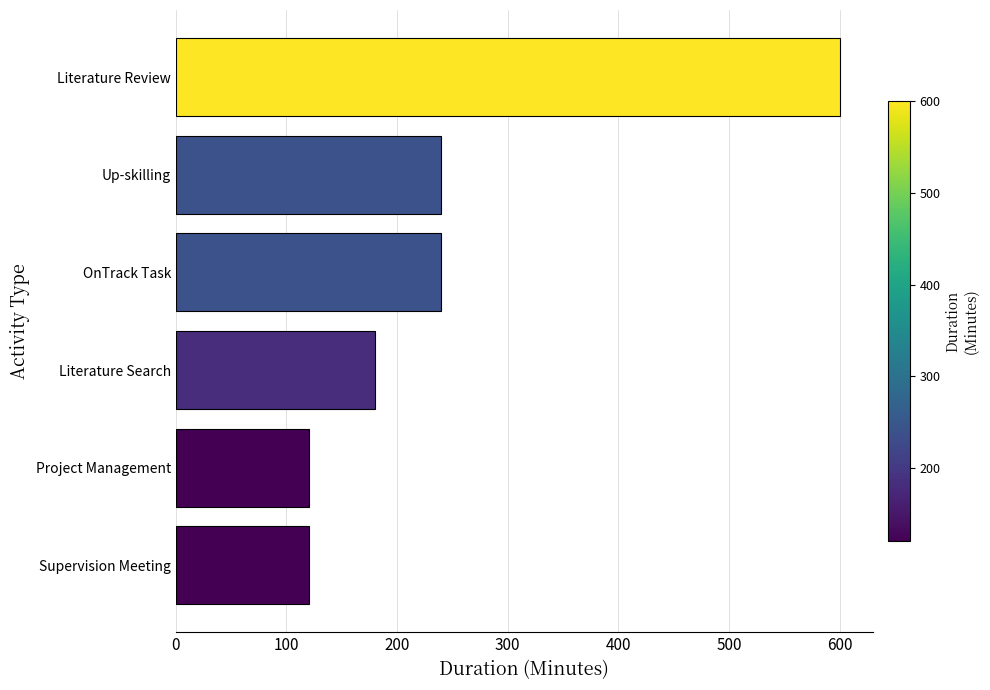

Count the number of categories in the chart.

6